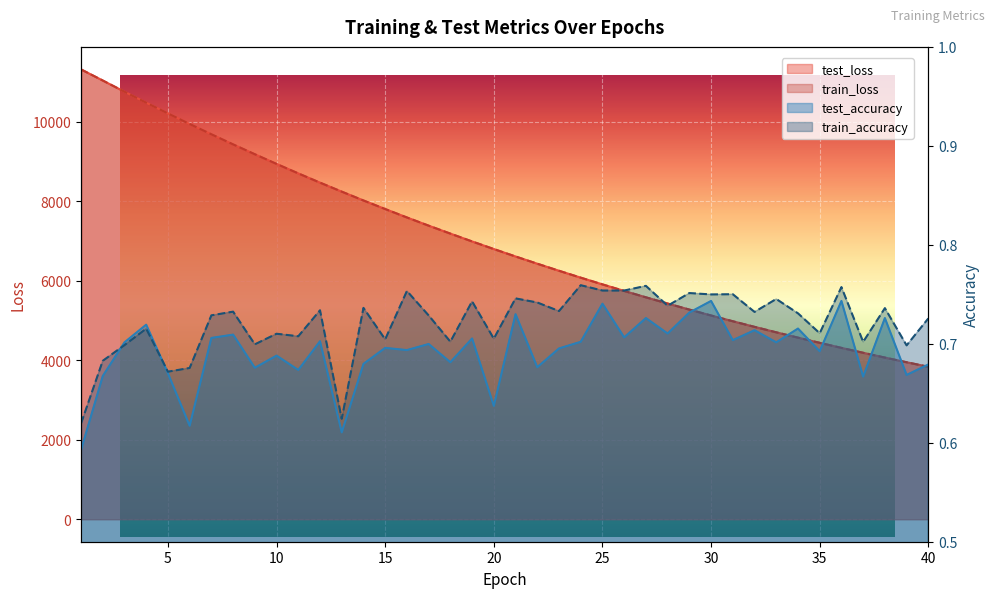

True or false: test_loss and test_accuracy intersect in this chart.

False